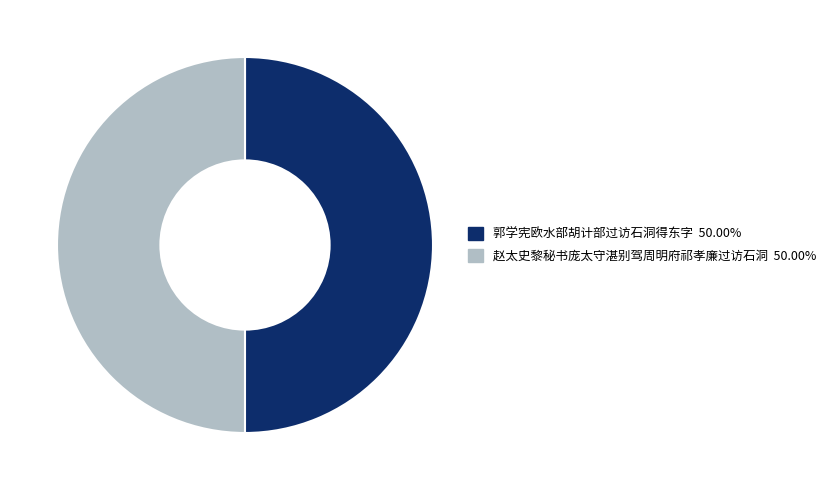

What is the ratio of the value at 赵太史黎秘书庞太守湛别驾周明府祁孝廉过访石洞 to the value at 郭学宪欧水部胡计部过访石洞得东字?

1.0